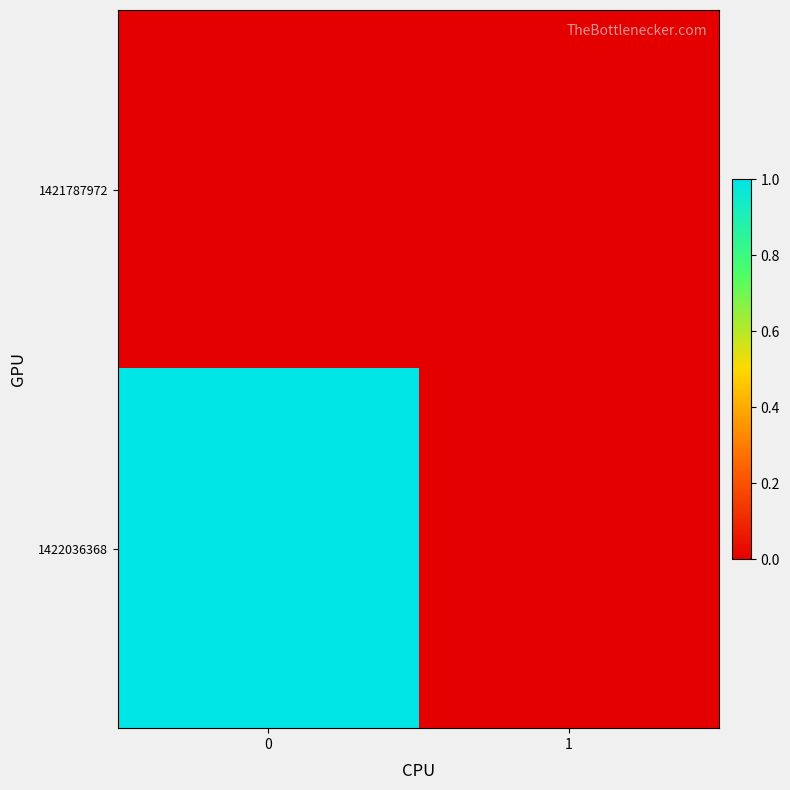

Reading left to right, list all the values displayed in this chart.

row_0: 0	0
row_1: 1	0